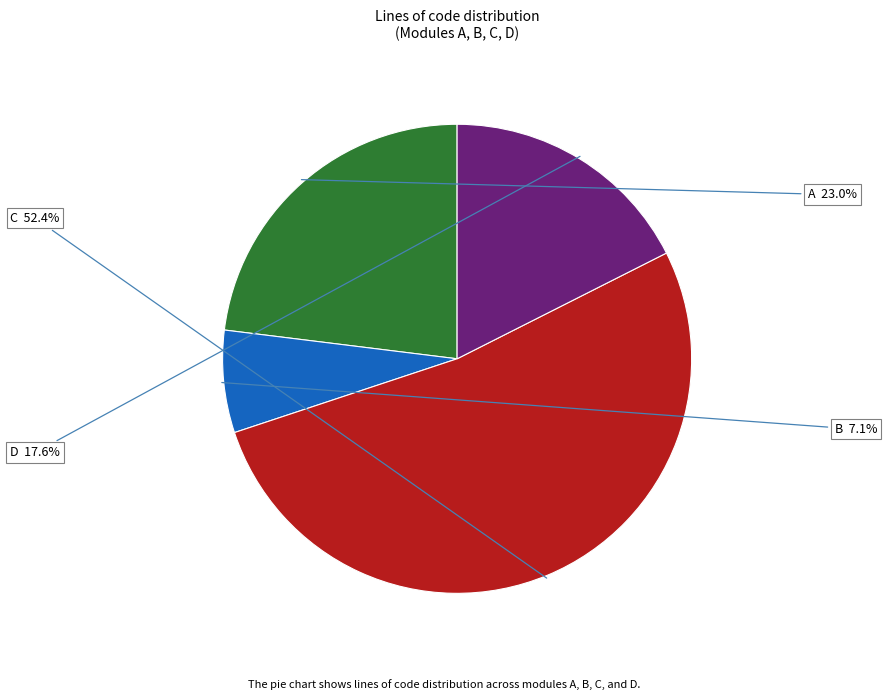

Count the number of slices in the pie.

4